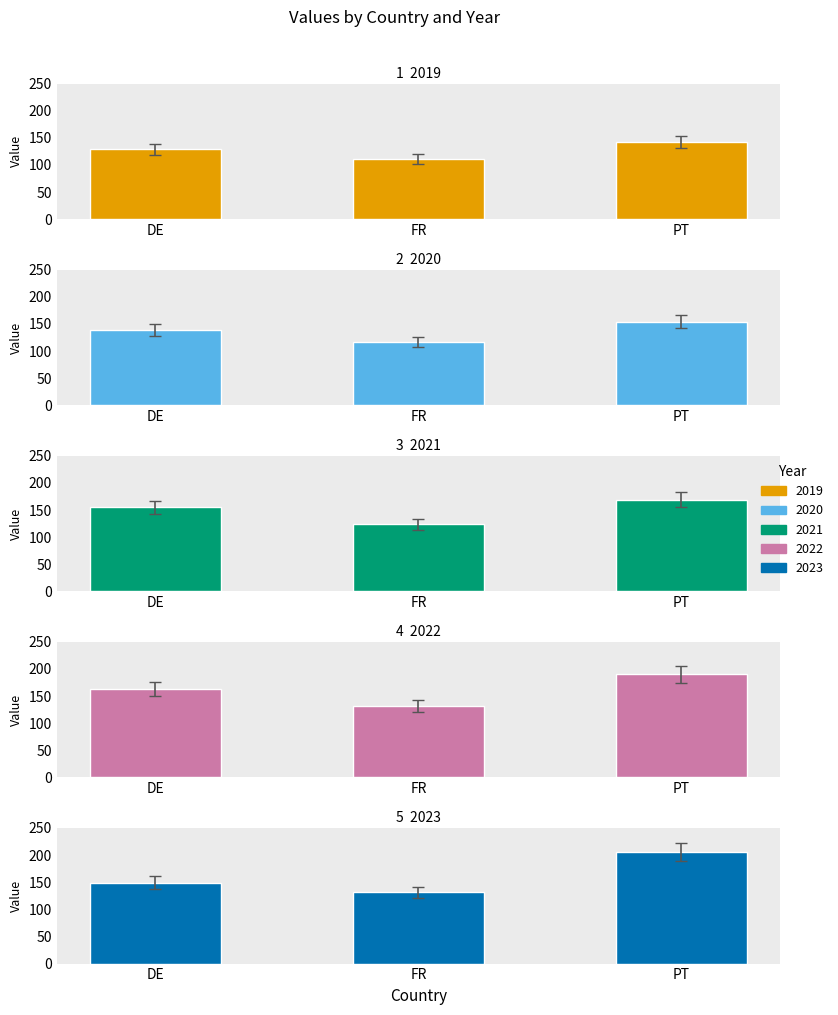

At which label does 2020 reach its peak?

PT